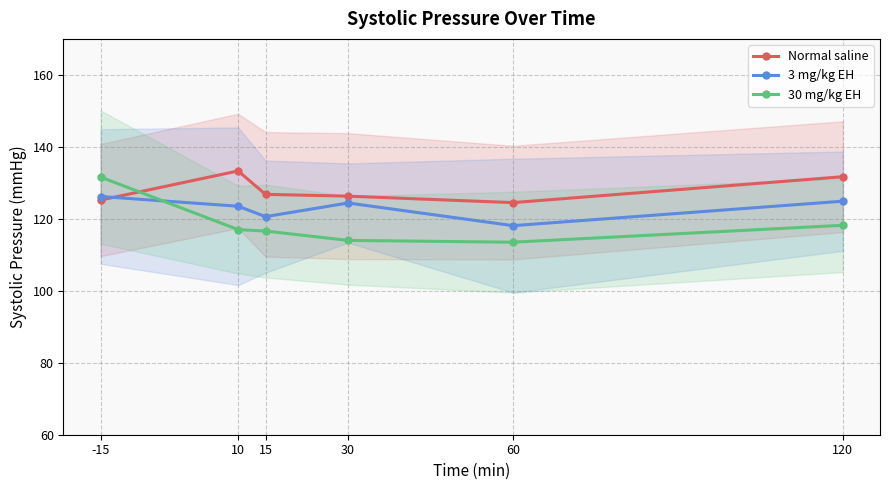

The value of 3 mg/kg EH at 30 is 124.4. True or false?

True